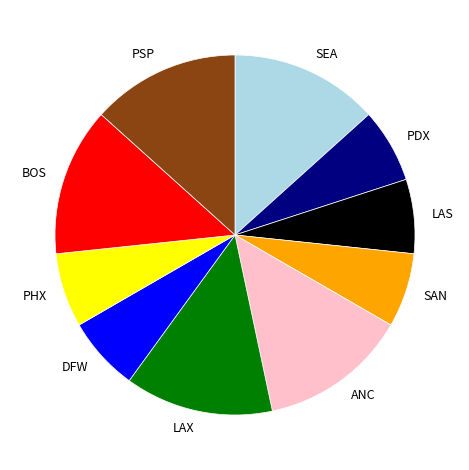

Does any single category account for the majority?

No